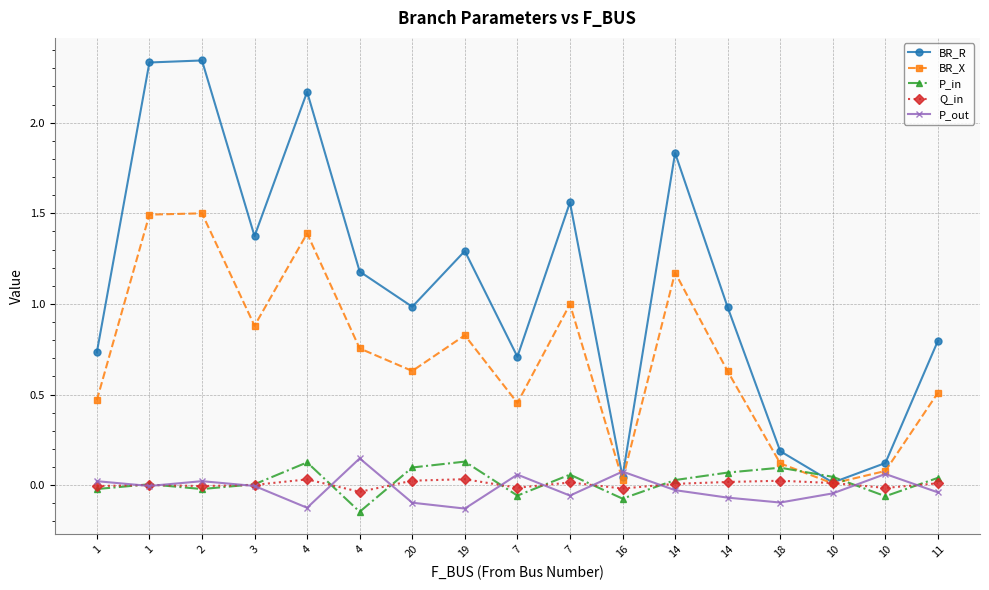

Reading left to right, what are all the values shown in this chart?

BR_R: 1=0.7	1=2.3	2=2.3	3=1.4	4=2.2	4=1.2	20=1.0	19=1.3	7=0.7	7=1.6	16=0.0	14=1.8	14=1.0	18=0.2	10=0.0	10=0.1	11=0.8
BR_X: 1=0.5	1=1.5	2=1.5	3=0.9	4=1.4	4=0.8	20=0.6	19=0.8	7=0.5	7=1.0	16=0.0	14=1.2	14=0.6	18=0.1	10=0.0	10=0.1	11=0.5
P_in: 1=-0.0	1=0.0	2=-0.0	3=0.0	4=0.1	4=-0.1	20=0.1	19=0.1	7=-0.1	7=0.1	16=-0.1	14=0.0	14=0.1	18=0.1	10=0.0	10=-0.1	11=0.0
Q_in: 1=-0.0	1=0.0	2=-0.0	3=0.0	4=0.0	4=-0.0	20=0.0	19=0.0	7=-0.0	7=0.0	16=-0.0	14=0.0	14=0.0	18=0.0	10=0.0	10=-0.0	11=0.0
P_out: 1=0.0	1=-0.0	2=0.0	3=-0.0	4=-0.1	4=0.1	20=-0.1	19=-0.1	7=0.1	7=-0.1	16=0.1	14=-0.0	14=-0.1	18=-0.1	10=-0.0	10=0.1	11=-0.0